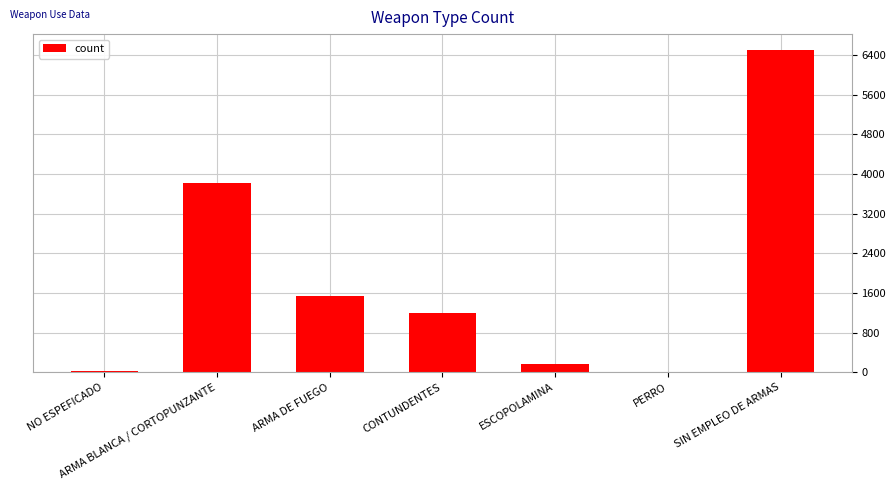

What is the sum of all values?

13237